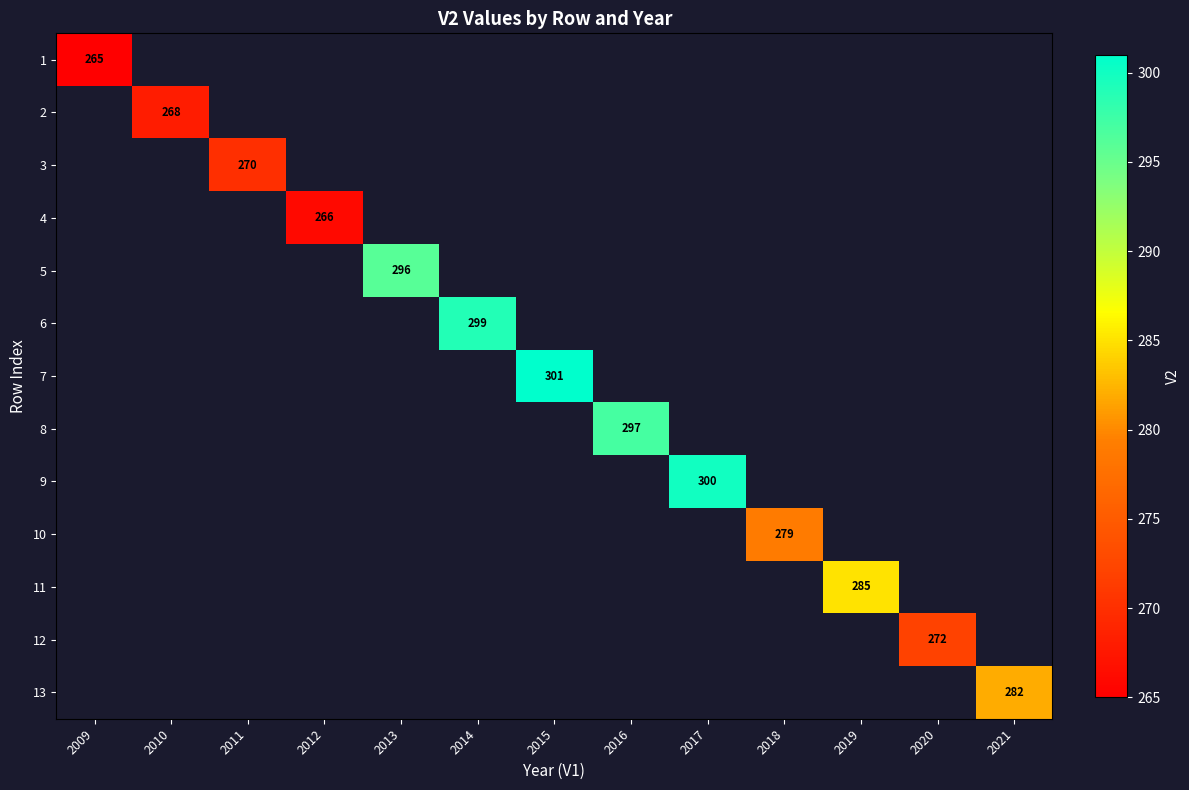

Count the number of data series in this chart.

13